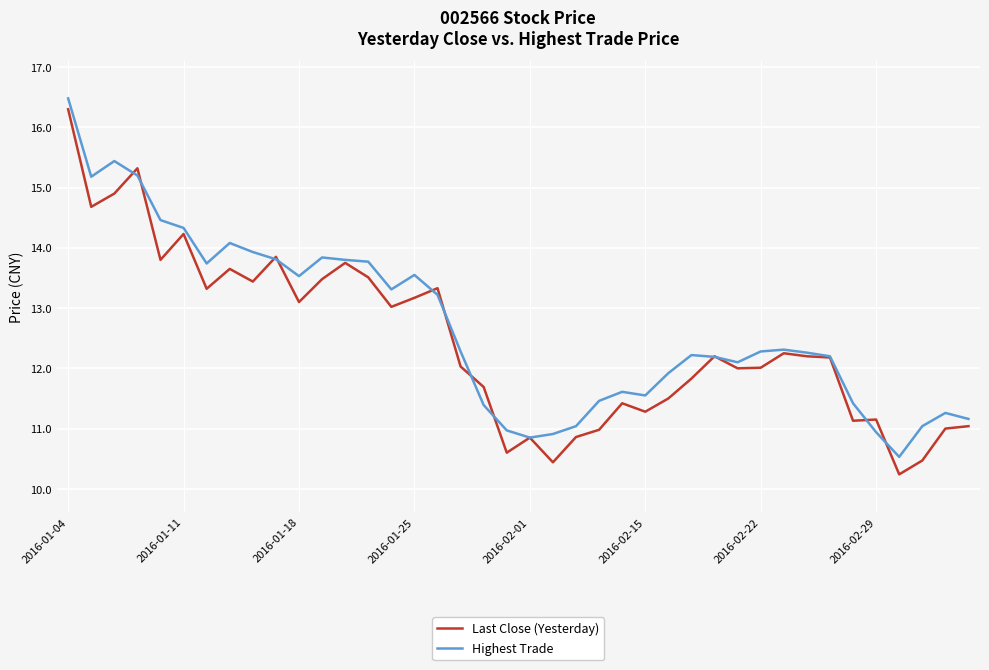

What is the highest value of the Last Close (Yesterday) series?

16.3